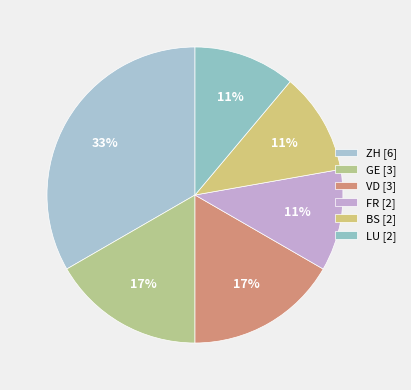

To the nearest percent, what portion does GE represent?

17%